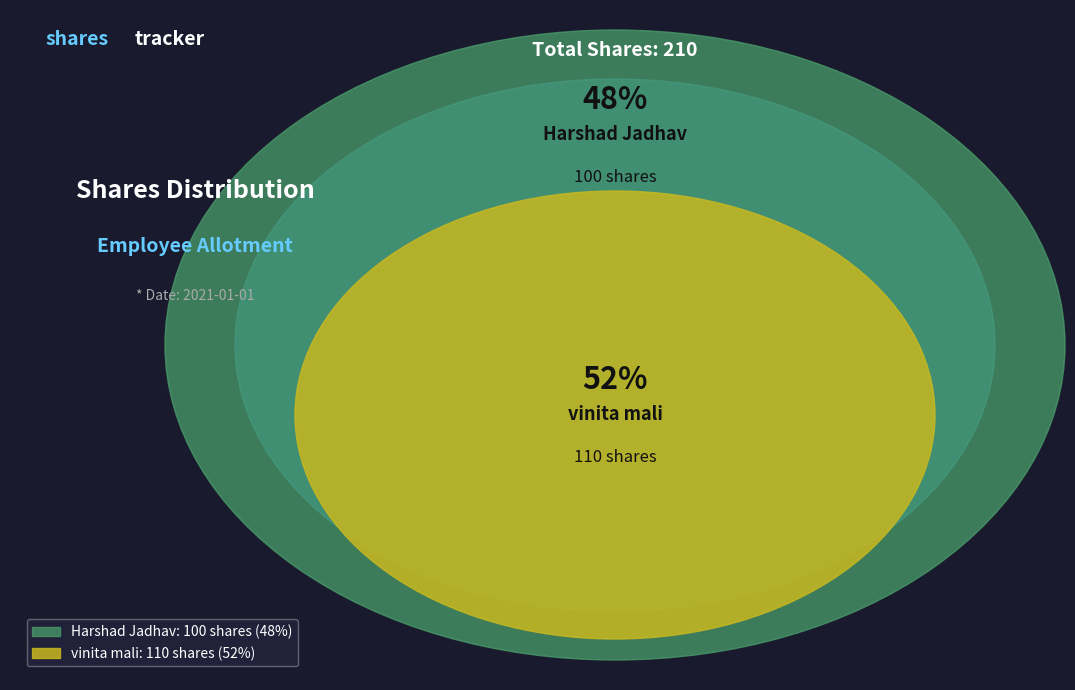

What percentage is the Harshad Jadhav slice, to the nearest percent?

48%